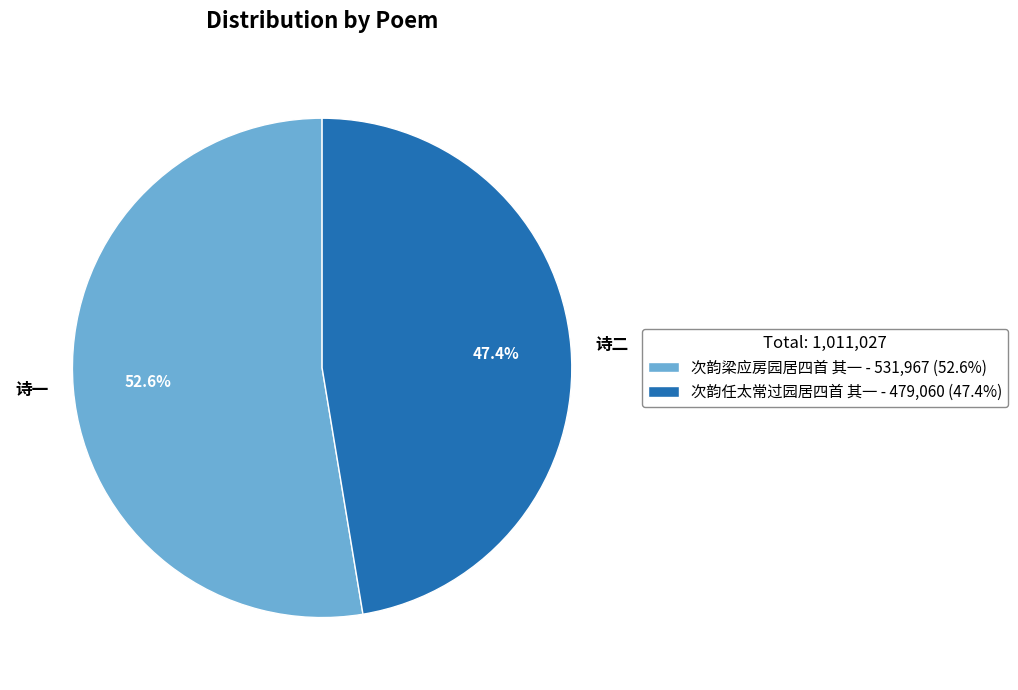

Rank the categories by value from highest to lowest.

次韵梁应房园居四首 其一, 次韵任太常过园居四首 其一